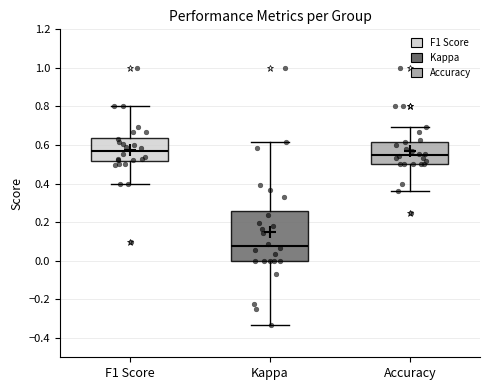

Where is the upper edge of the box for Accuracy on the y-axis? The values are not printed on the chart, so give them approximately, as read against the axis.

0.62